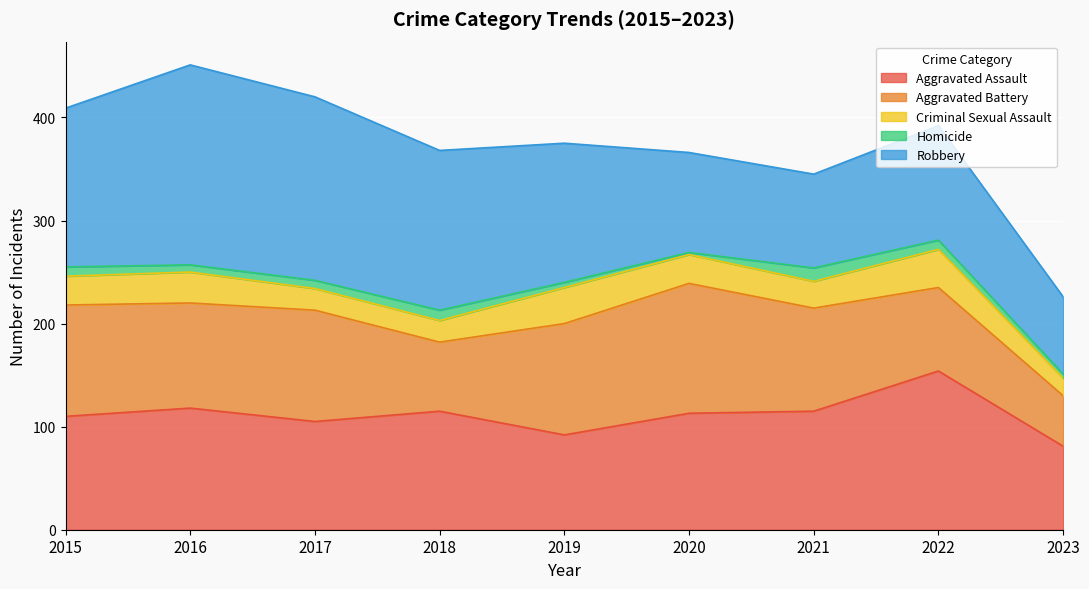

True or false: Robbery has more than 1 interior local peaks.

True